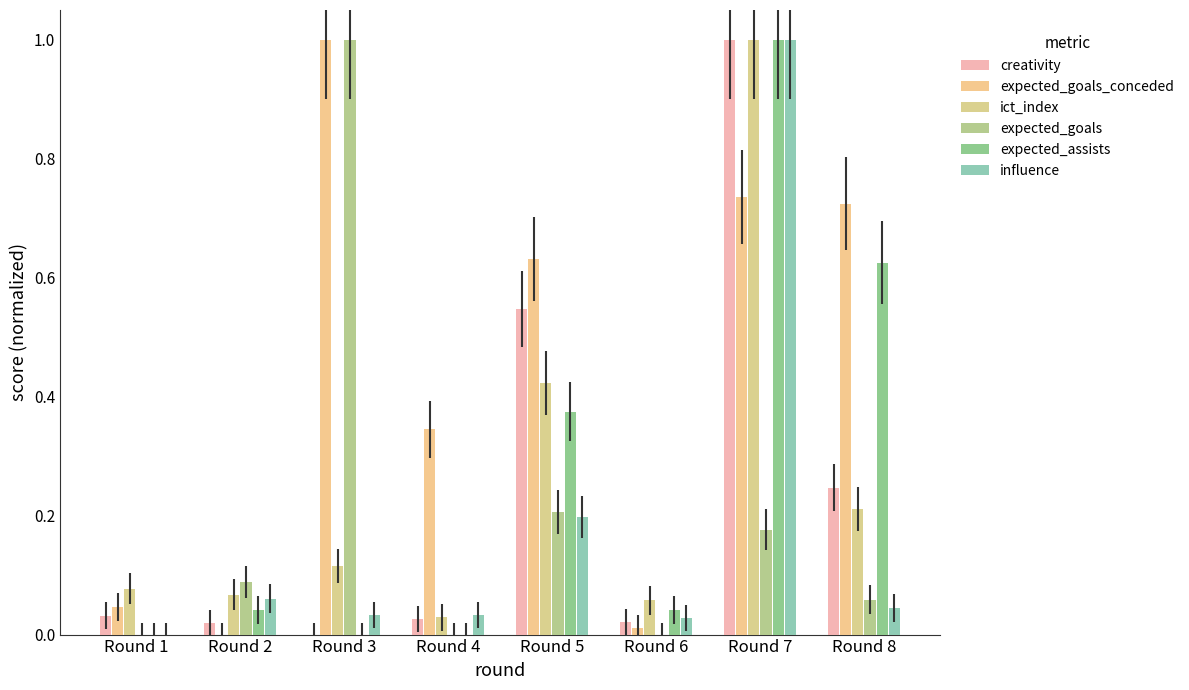

Which series has the largest range (max minus min)?

creativity